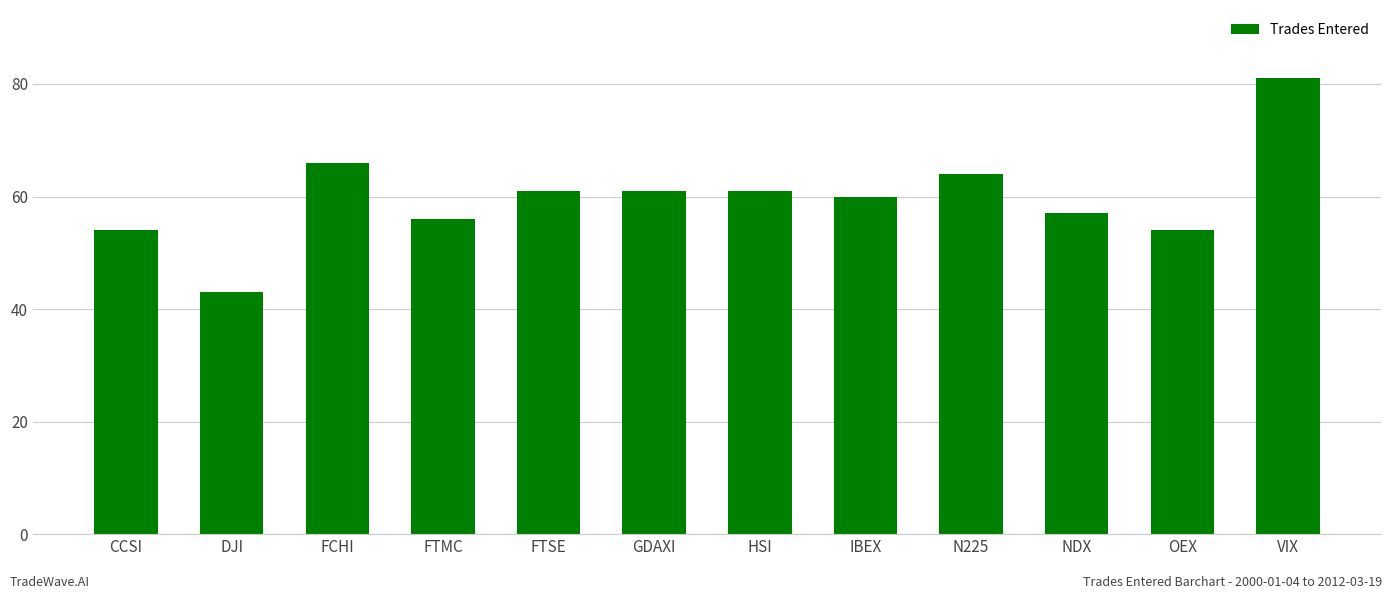

Read the value at DJI, to the nearest 5.

45